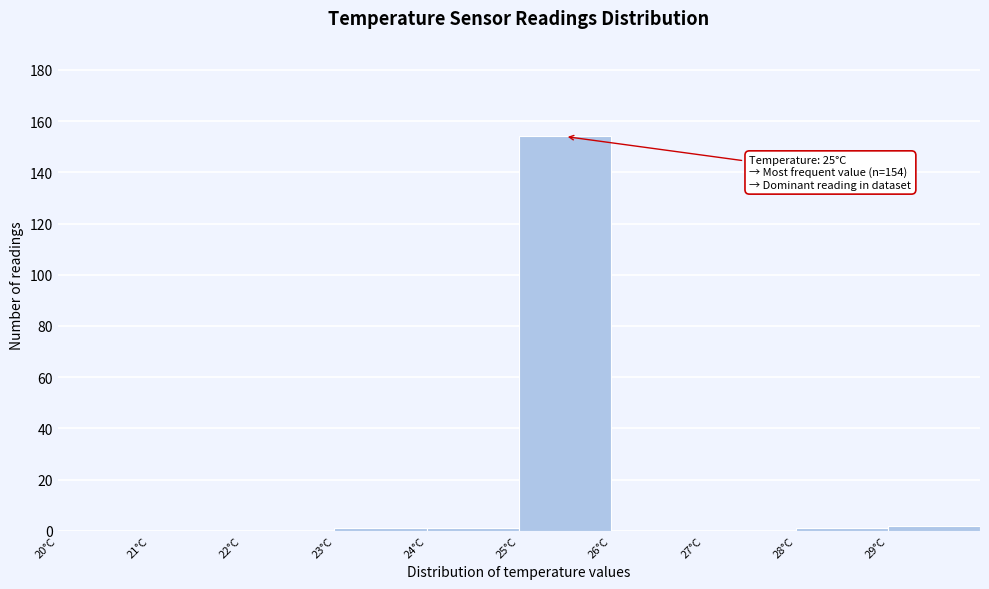

Over which range of the x-axis is the bar tallest?

25 to 26